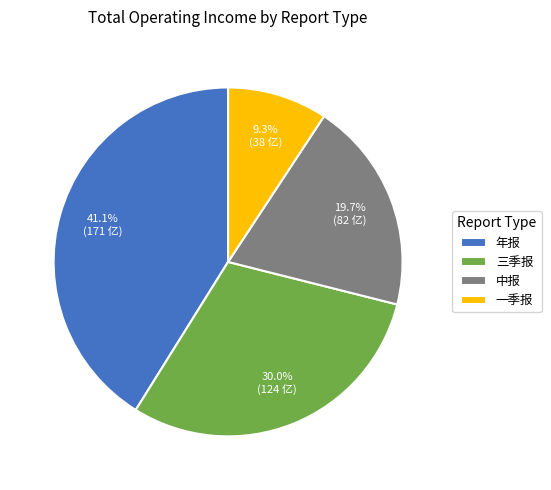

Rank the categories by value from highest to lowest.

年报, 三季报, 中报, 一季报